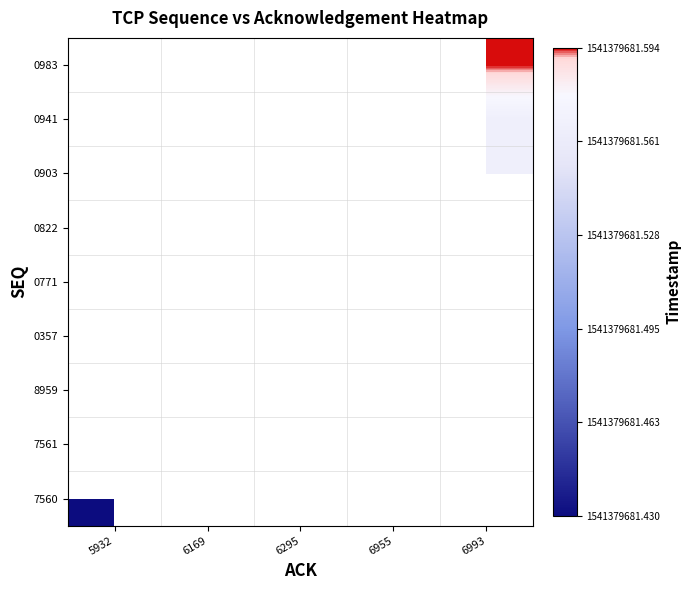

How many data points does each series have?

5